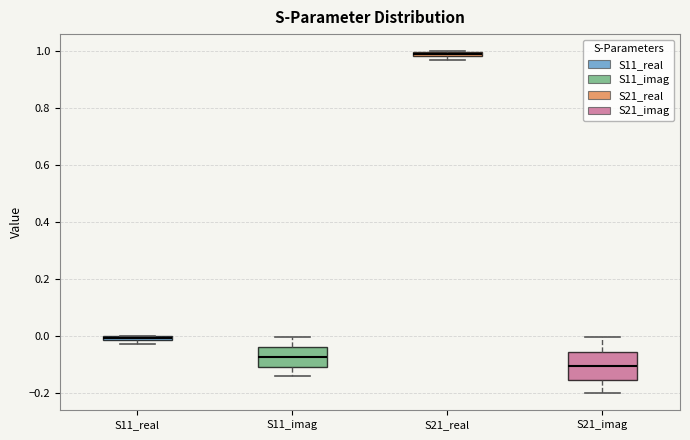

Where does the upper whisker of the box for S21_imag end on the y-axis? The values are not printed on the chart, so give them approximately, as read against the axis.

0.00